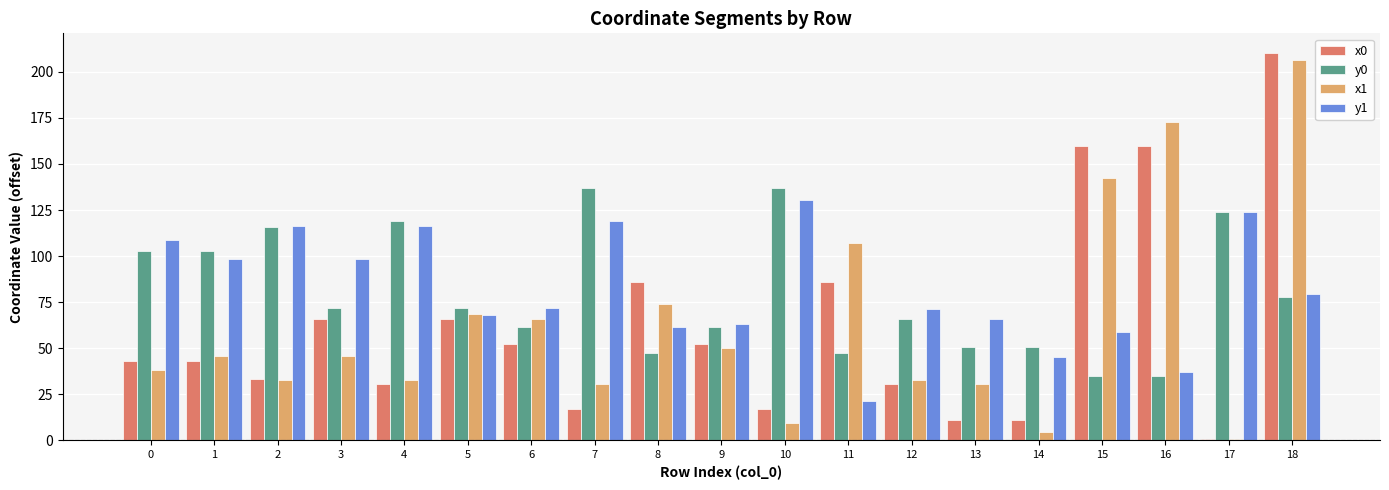

At which label is x1 closest to 103?

11